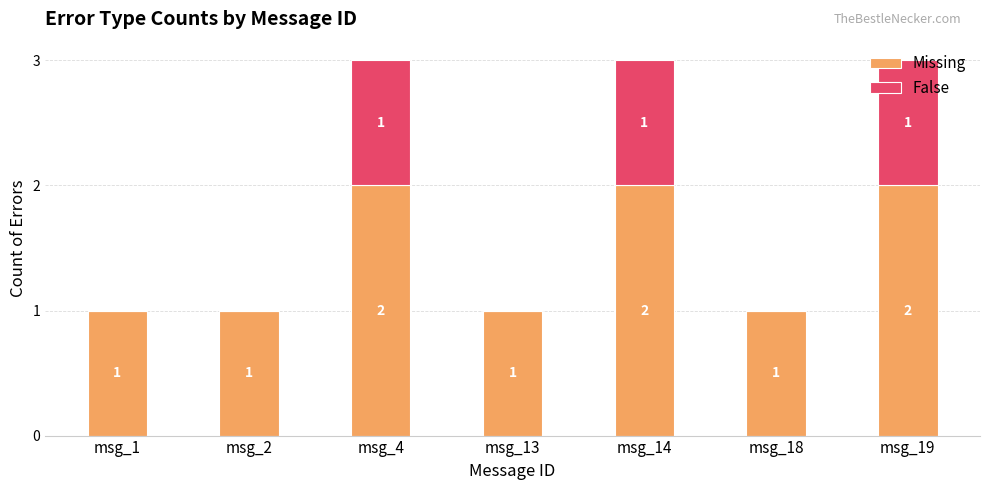

What is the total value across all series at msg_14?

3